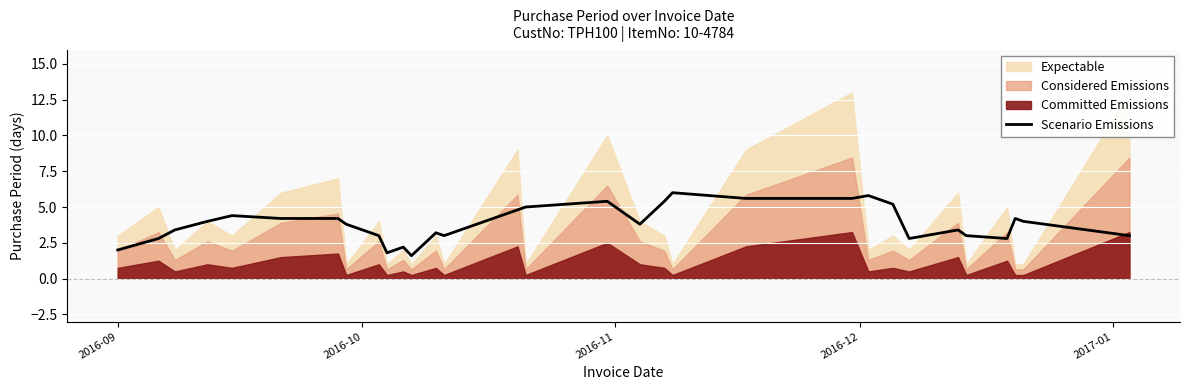

Reading left to right, list all the values displayed in this chart.

2.0	2.8	3.4	4.0	4.4	4.2	4.2	3.8	3.0	1.8	2.2	1.6	3.2	3.0	4.8	5.0	5.4	3.8	5.4	6.0	5.6	5.6	5.8	5.2	2.8	3.4	3.0	2.8	4.2	4.0	3.0